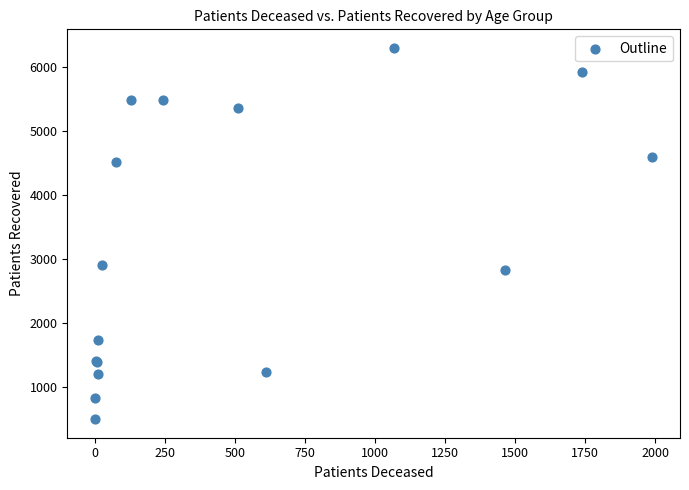

What Y value in the scatter plot is closest to 3403?

2908